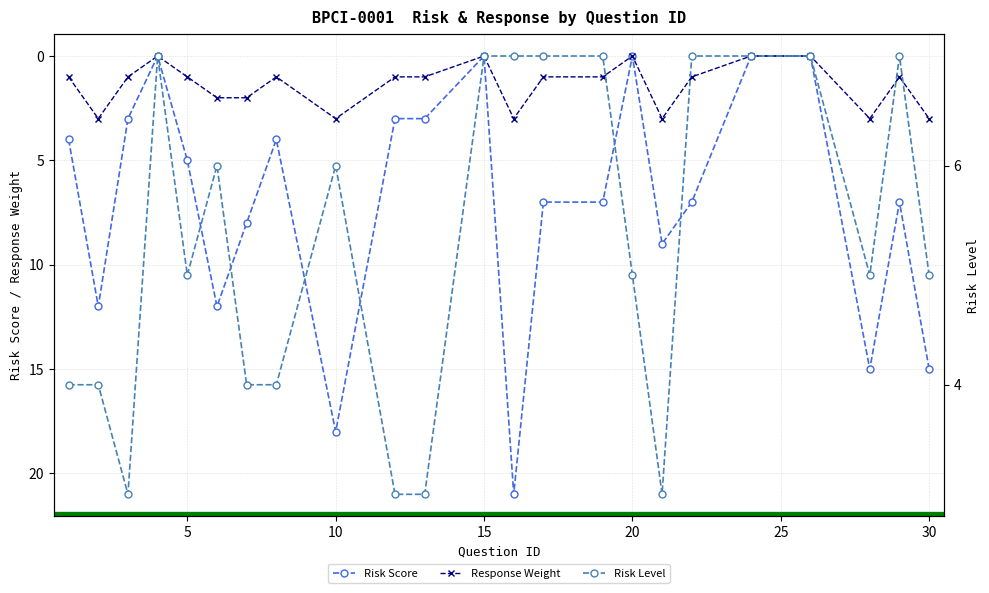

True or false: Risk Score has a value of -10 at 15.

False